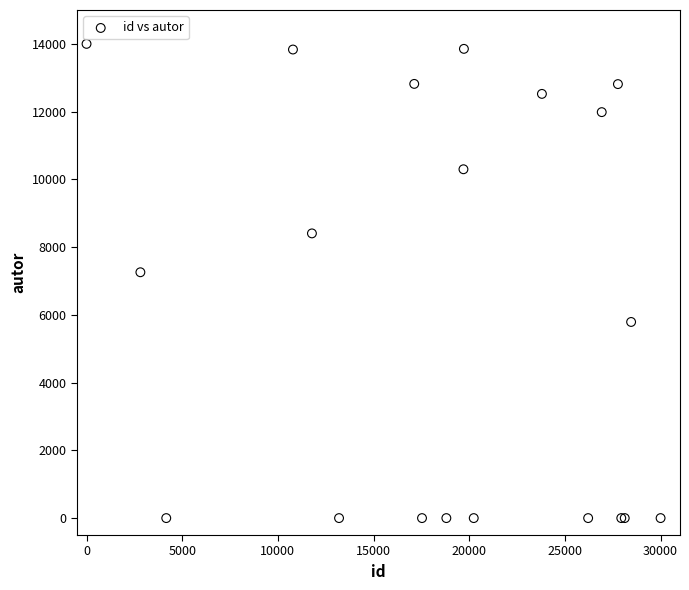

What Y value in the scatter plot is closest to 7000?

7257.6